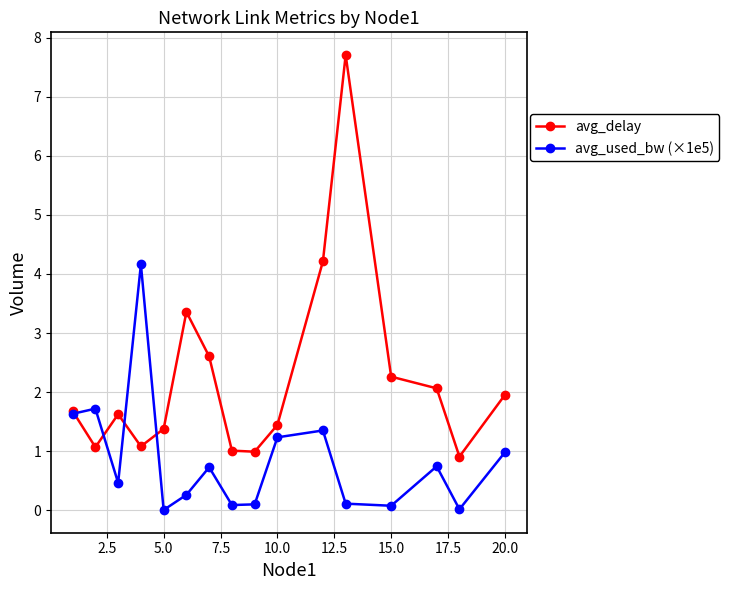

Rank the series by their maximum value, from highest to lowest.

avg_delay, avg_used_bw (×1e5)